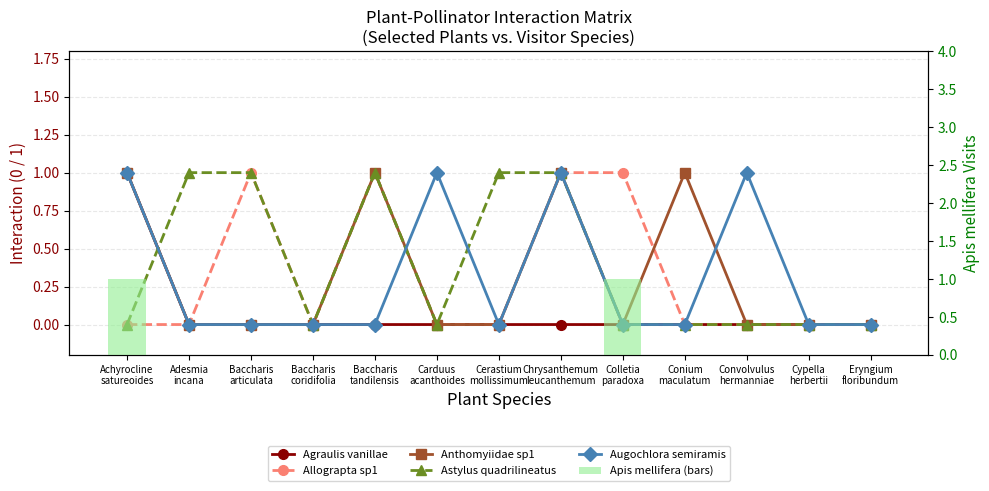

The value of Anthomyiidae sp1 at Eryngium
floribundum is 0. True or false?

True